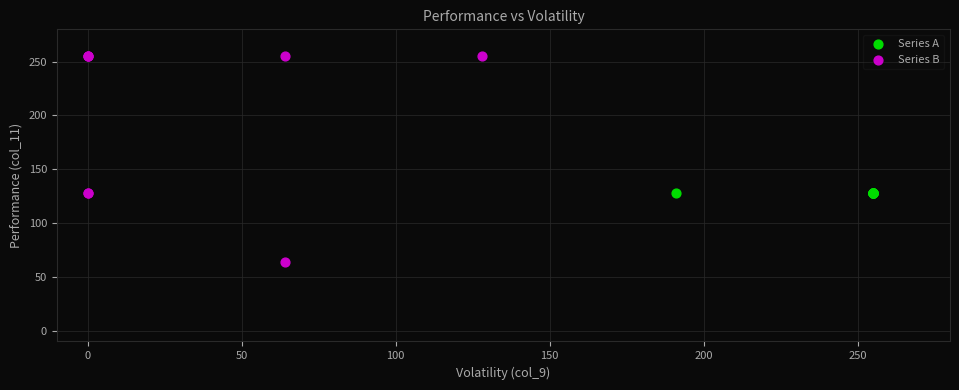

Which series contains the lowest Y value?

Series B